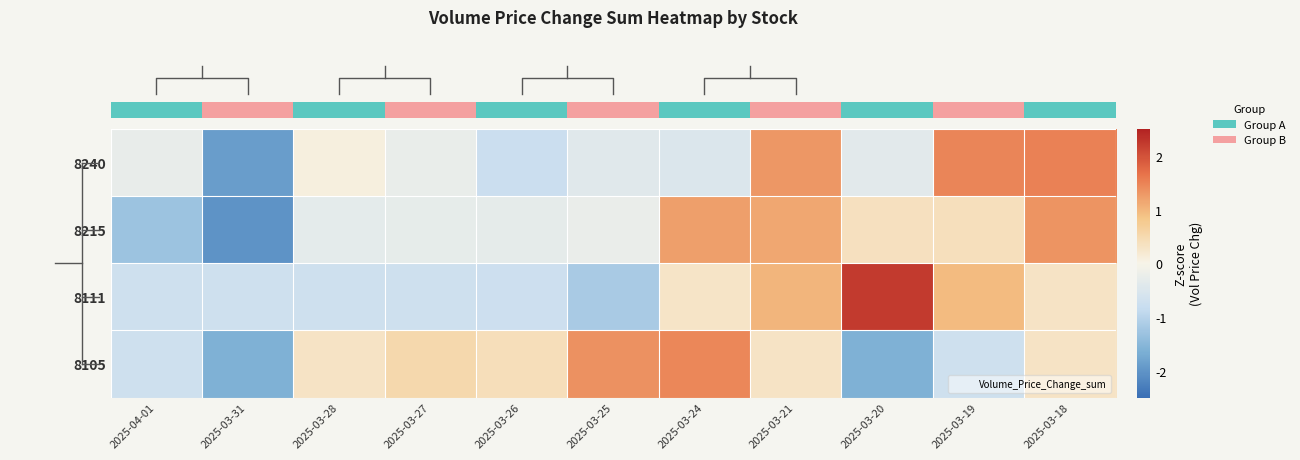

Reading right to left, transcribe all the data shown in this chart.

row_0: 2025-03-18=1.5	2025-03-19=1.5	2025-03-20=-0.4	2025-03-21=1.3	2025-03-24=-0.5	2025-03-25=-0.4	2025-03-26=-0.8	2025-03-27=-0.2	2025-03-28=0.1	2025-03-31=-1.9	2025-04-01=-0.3
row_1: 2025-03-18=1.3	2025-03-19=0.4	2025-03-20=0.4	2025-03-21=1.2	2025-03-24=1.2	2025-03-25=-0.2	2025-03-26=-0.3	2025-03-27=-0.3	2025-03-28=-0.3	2025-03-31=-2.0	2025-04-01=-1.3
row_2: 2025-03-18=0.3	2025-03-19=0.9	2025-03-20=2.2	2025-03-21=1.0	2025-03-24=0.3	2025-03-25=-1.2	2025-03-26=-0.7	2025-03-27=-0.7	2025-03-28=-0.7	2025-03-31=-0.7	2025-04-01=-0.7
row_3: 2025-03-18=0.3	2025-03-19=-0.7	2025-03-20=-1.6	2025-03-21=0.3	2025-03-24=1.5	2025-03-25=1.4	2025-03-26=0.4	2025-03-27=0.5	2025-03-28=0.3	2025-03-31=-1.6	2025-04-01=-0.7